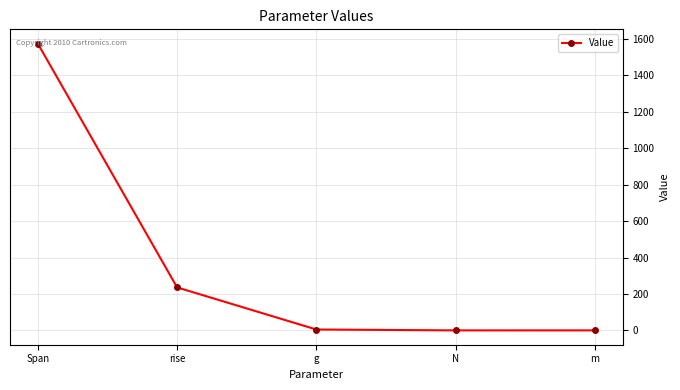

How many data points are less than 5?

2